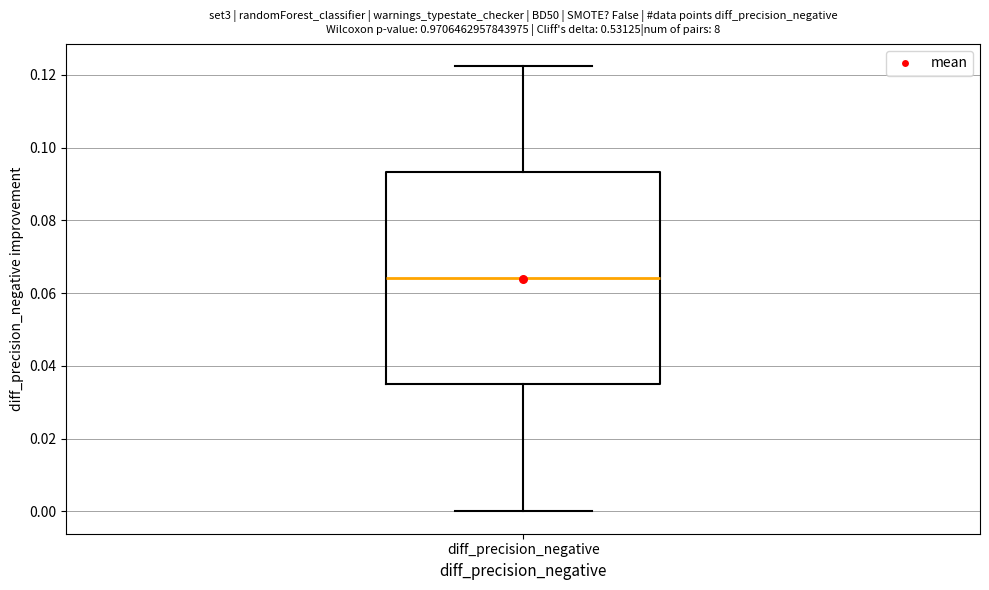

Read this box plot against the y-axis: the position of the median line, the range covered by the box, and the ends of both whiskers. The values are not printed on the chart, so give them approximately, as read against the axis.

median 0.064, box 0.036 to 0.094, whiskers 0.000 to 0.122